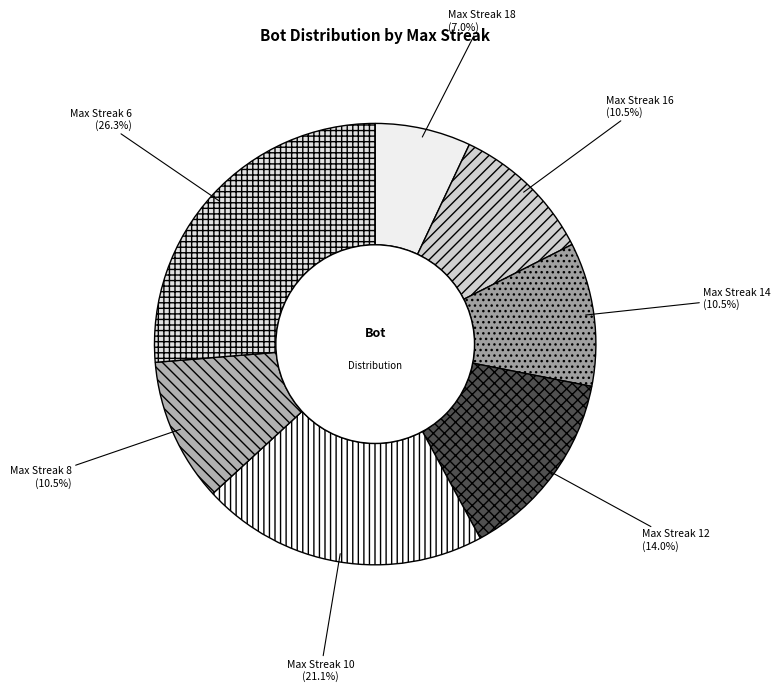

Is there any slice that represents more than half of the pie?

No